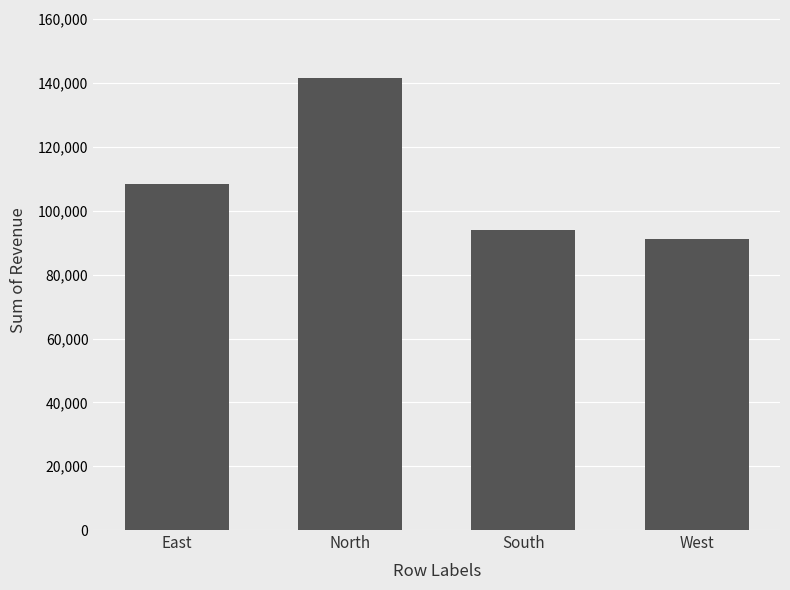

Between West and South, which is larger?

South